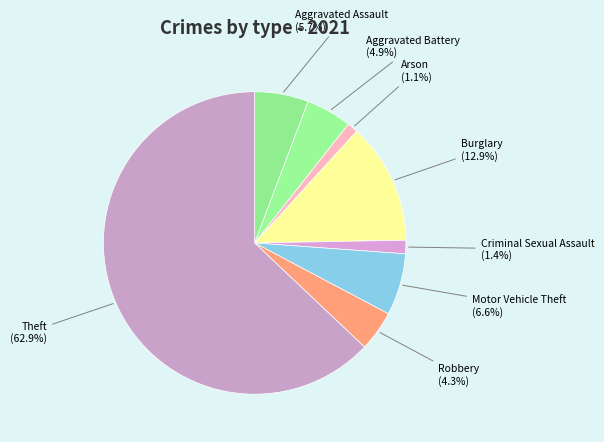

Which category has the biggest portion of the pie?

Theft